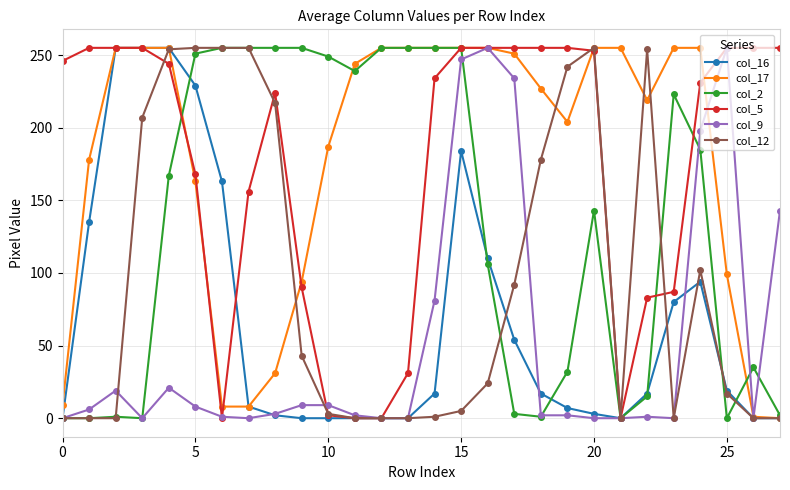

True or false: col_2 has more than 2 interior local peaks.

True